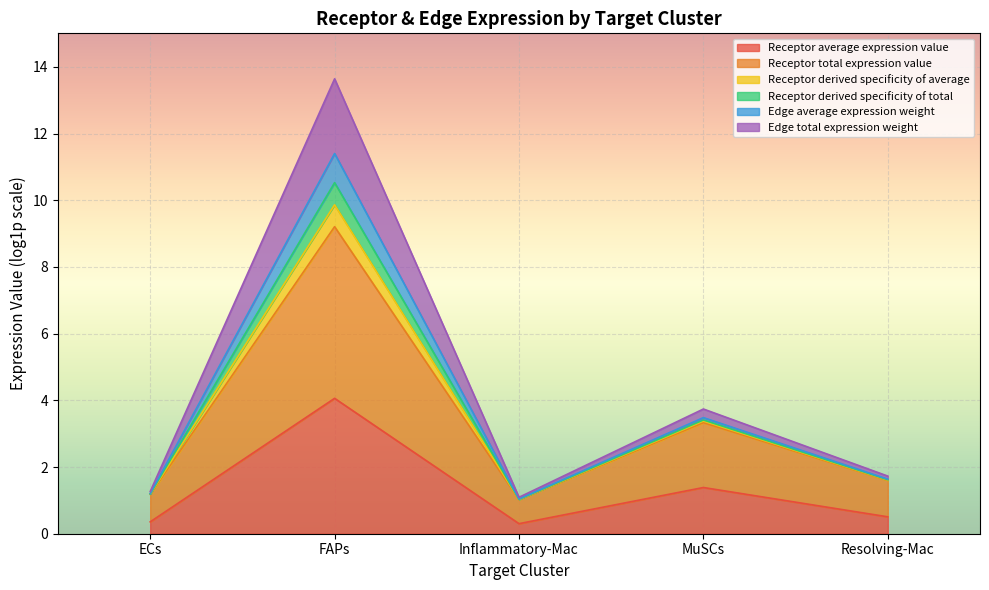

How many lines are shown in the chart?

6